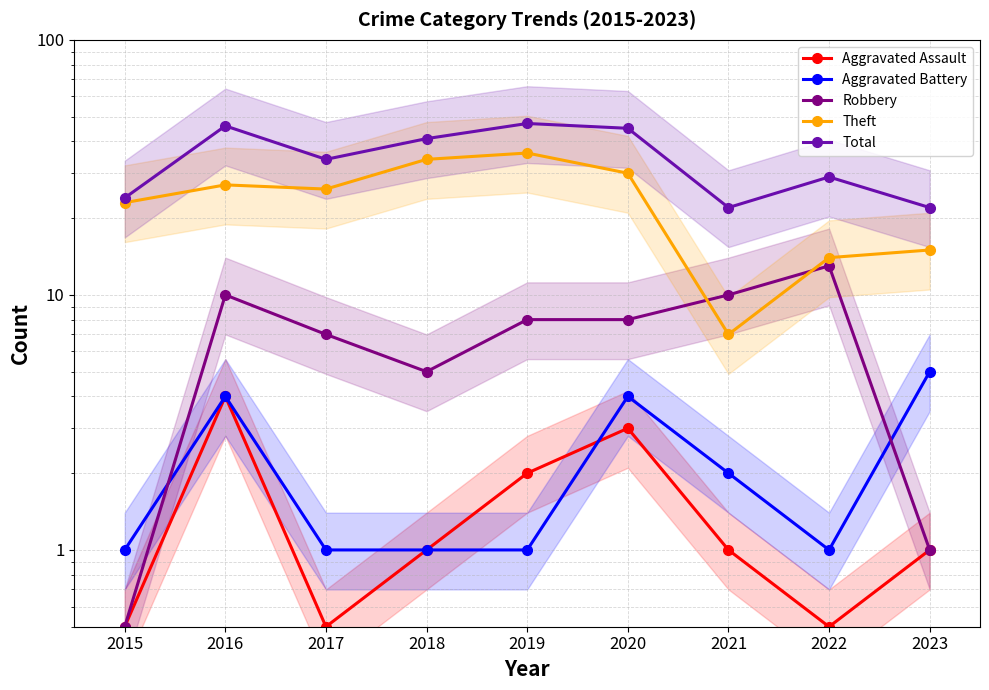

The Robbery series shows 10.9 at 2019. True or false?

False